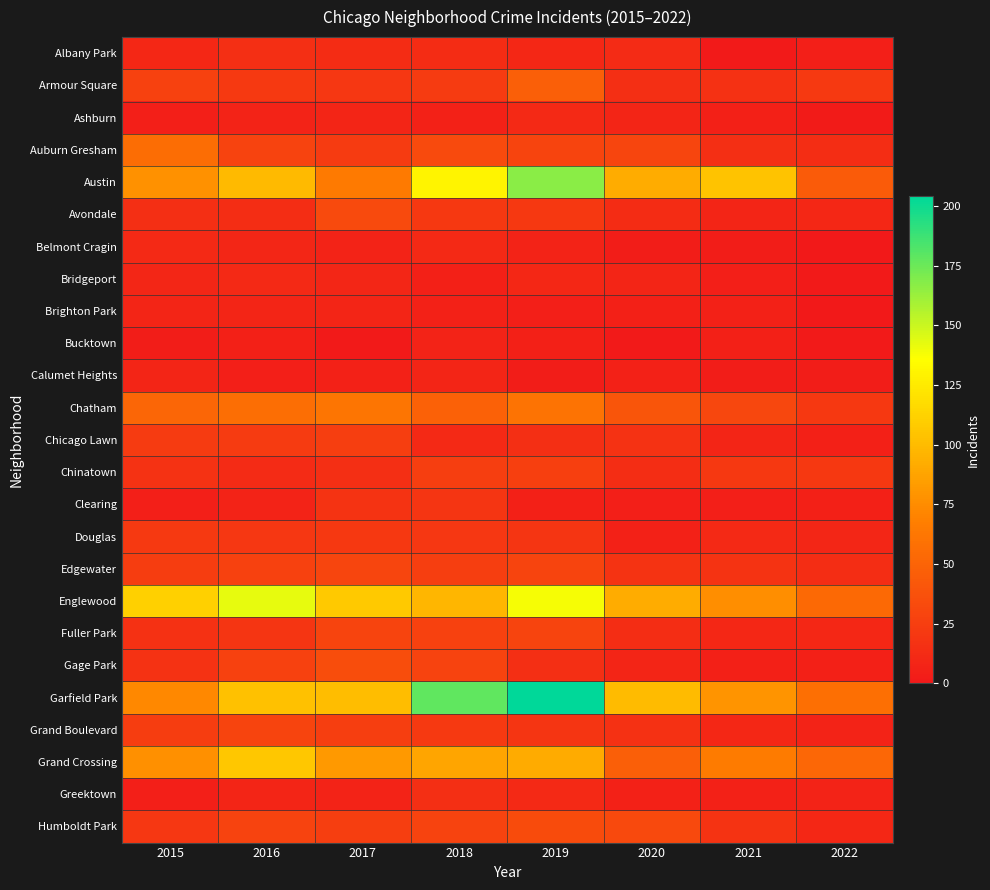

What is the spread (max minus min) of values at 2016?

138